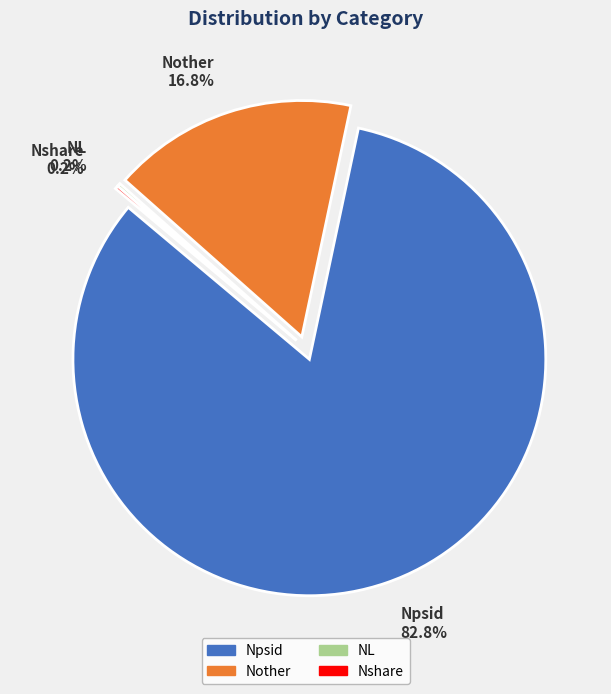

Rank the categories by value from highest to lowest.

Npsid, Nother, Nshare, NL